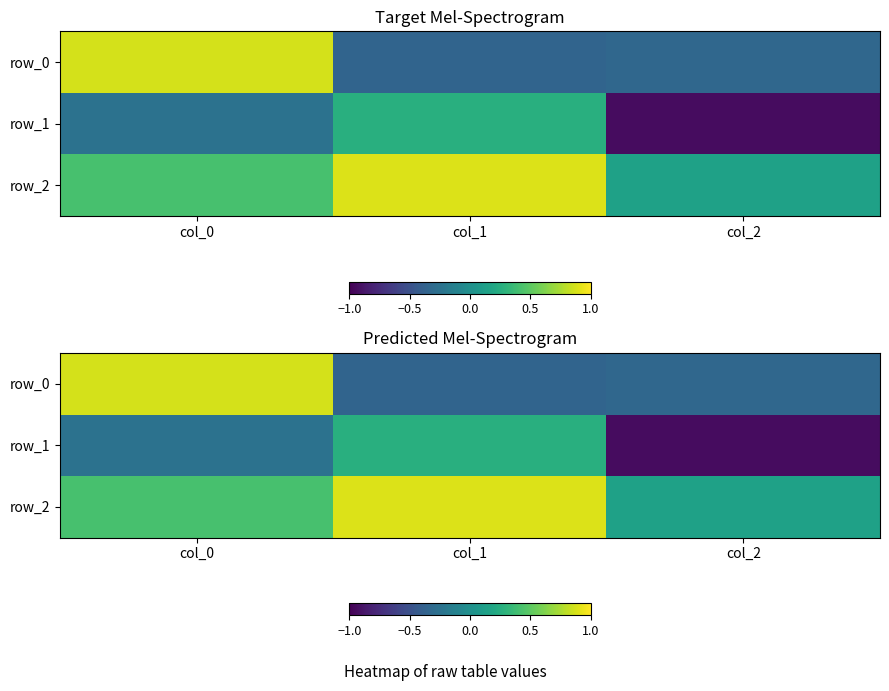

Reading right to left, list all the values displayed in this chart.

row_0: -0.3	-0.4	0.9
row_1: -0.9	0.3	-0.2
row_2: 0.1	0.9	0.4